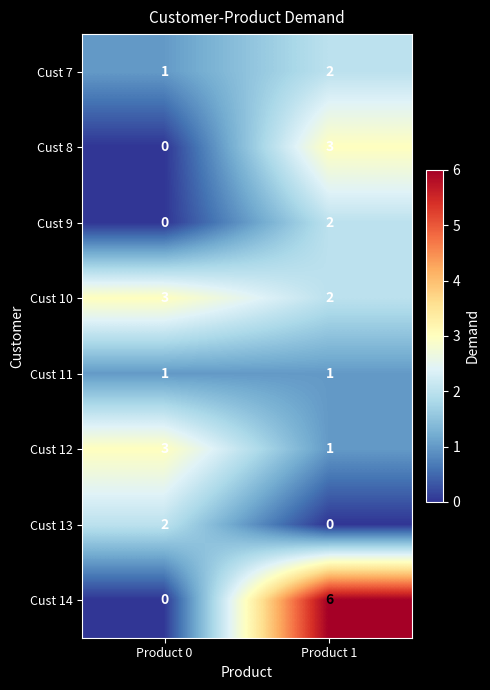

What is the sum of all Cust 7 values?

3